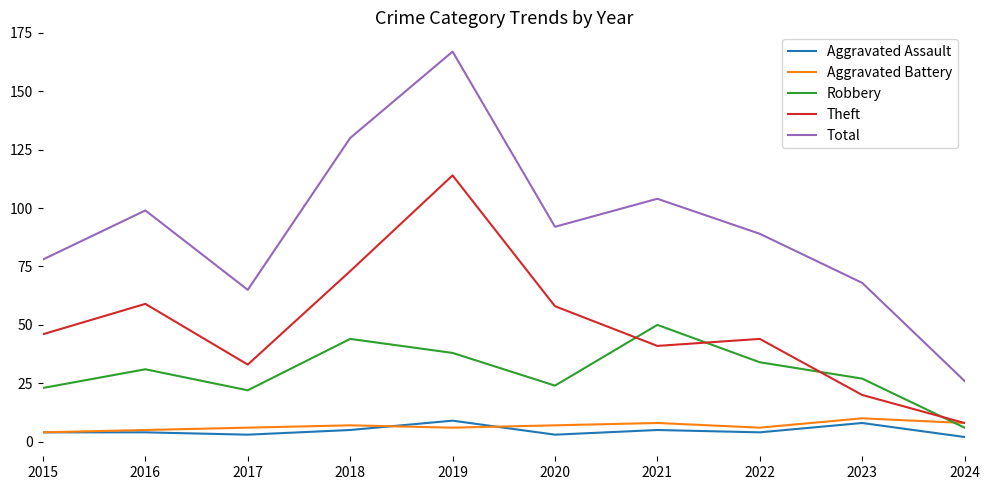

What is the lowest value of the Robbery series?

6